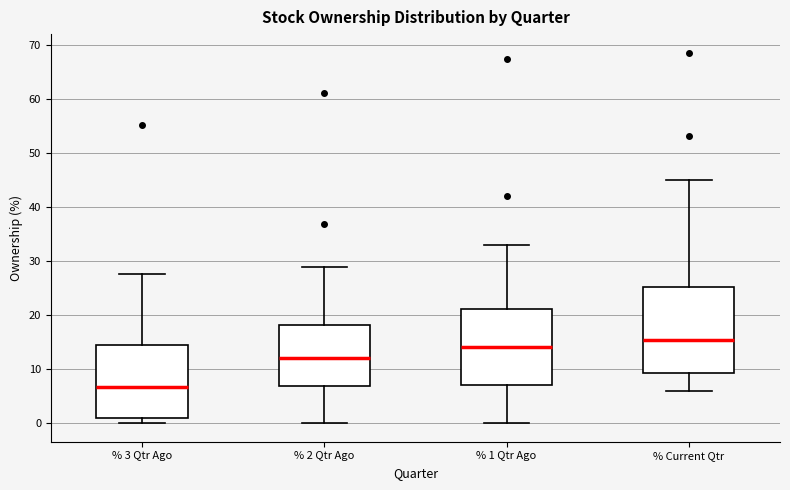

Which box's median line is the lowest?

% 3 Qtr Ago